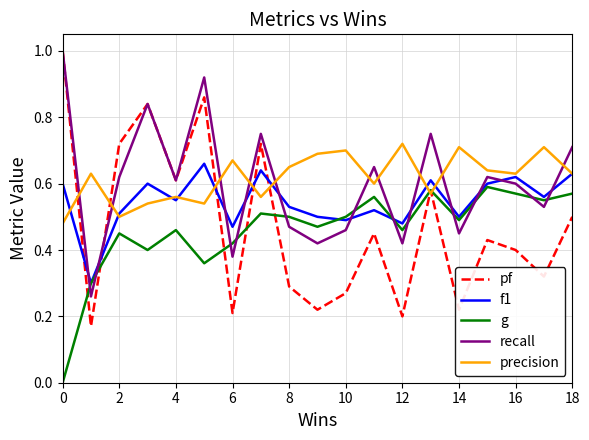

Which series has the largest range (max minus min)?

pf